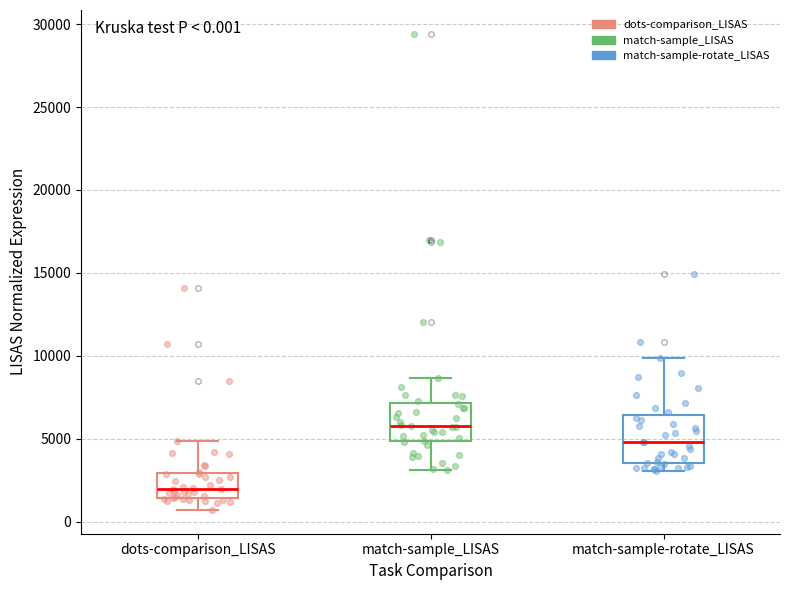

Which box is the tallest, from its lower edge to its upper edge?

match-sample-rotate_LISAS